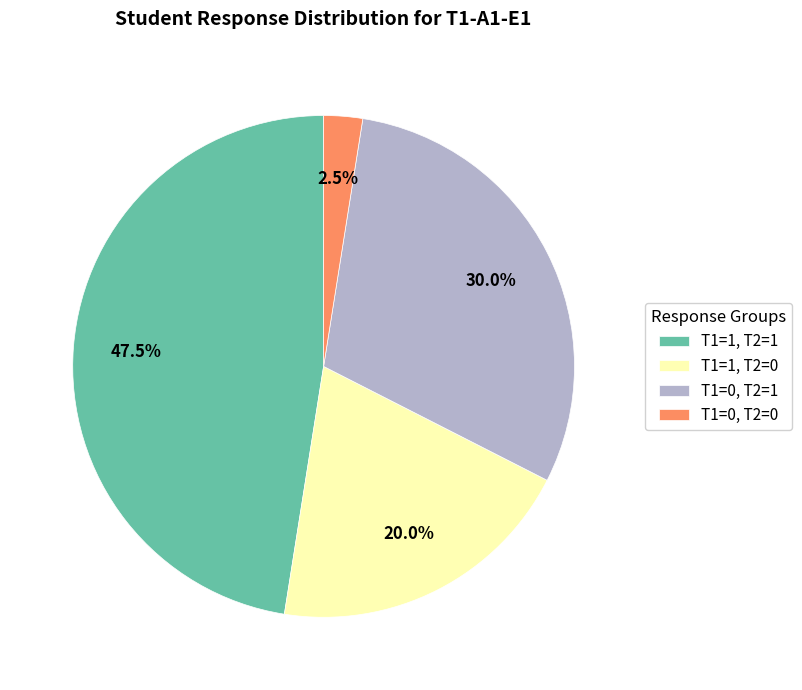

What percentage do T1=1, T2=1 and T1=0, T2=0 together represent?

50.0%